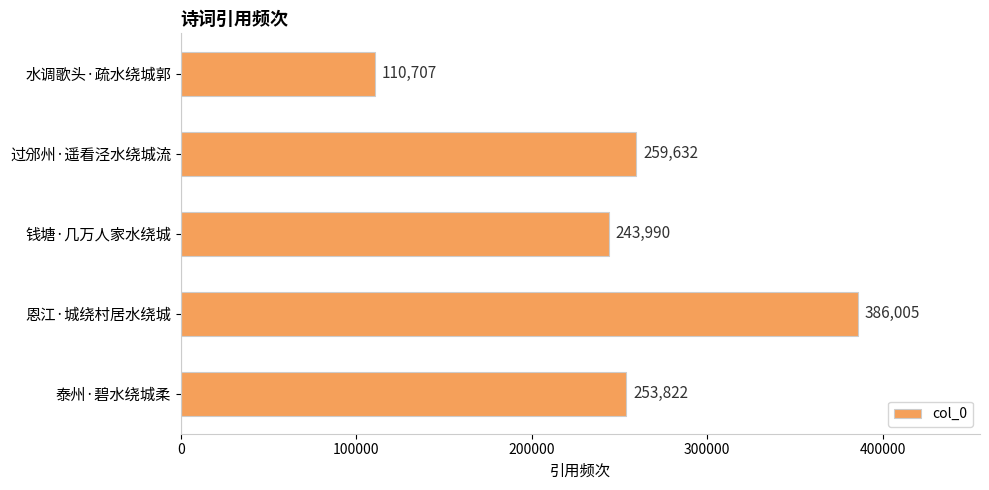

Reading top to bottom, list all the values displayed in this chart.

110707	259632	243990	386005	253822